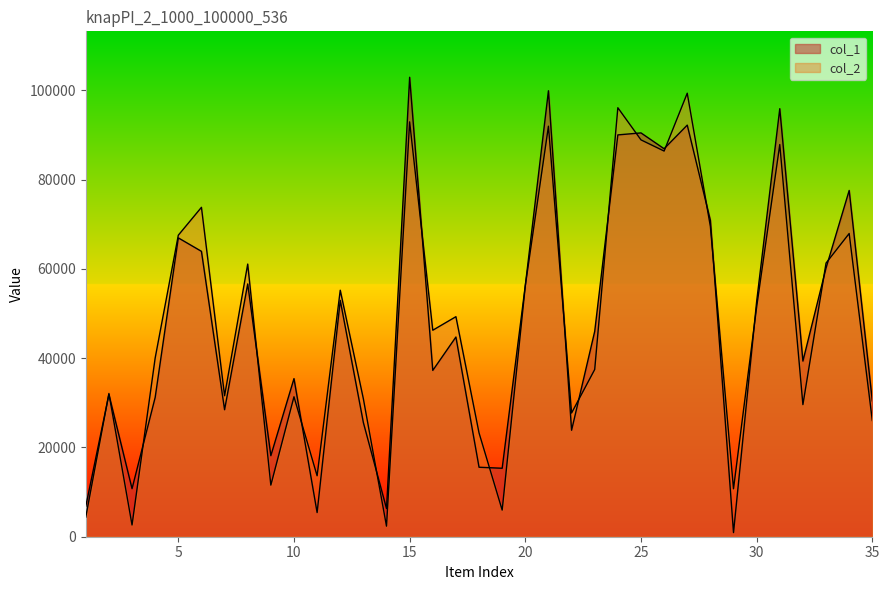

Rank the categories by col_2 value from highest to lowest.

27, 24, 15, 21, 25, 31, 26, 6, 28, 34, 5, 33, 8, 20, 12, 30, 17, 16, 4, 23, 2, 7, 10, 13, 32, 22, 35, 18, 11, 9, 29, 19, 1, 3, 14